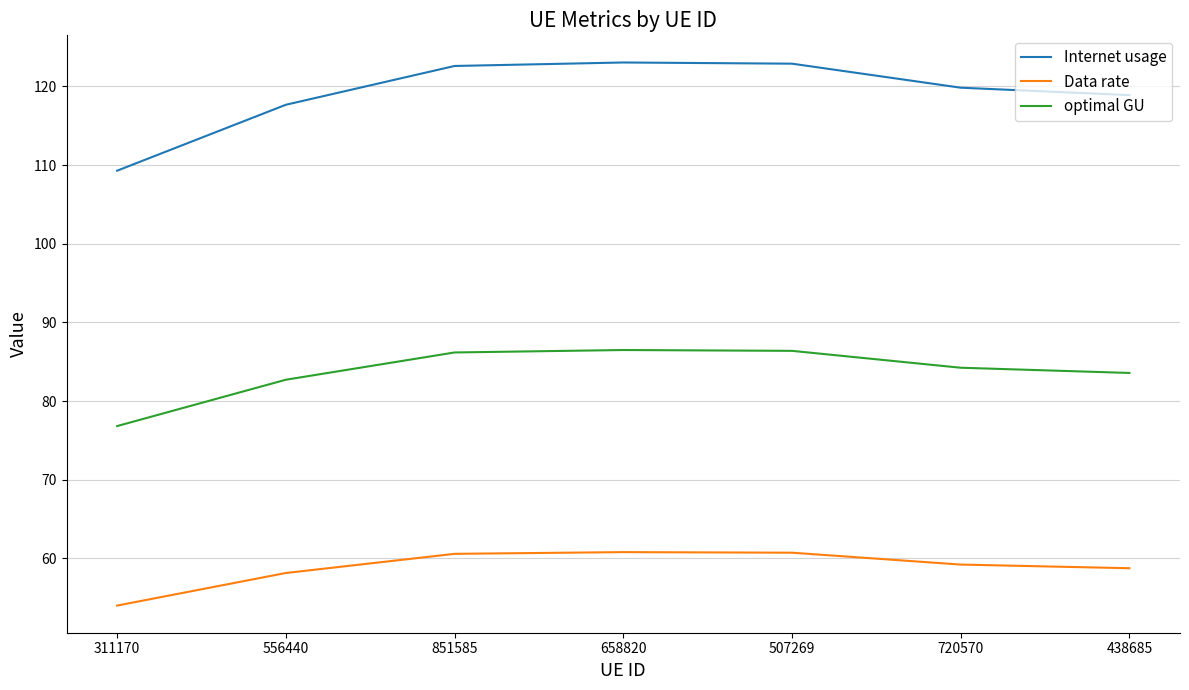

True or false: Internet usage and Data rate cross at least once.

False